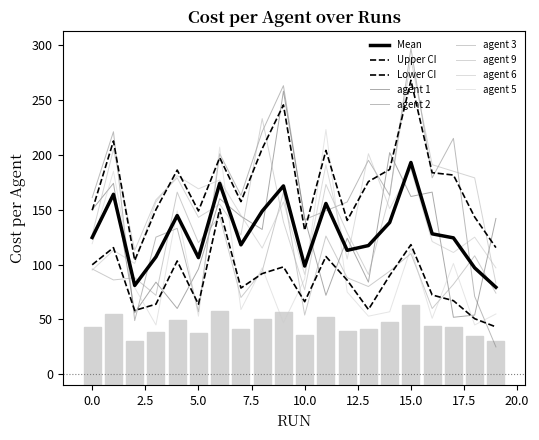

Where is agent 9 nearest to the value 182?

4